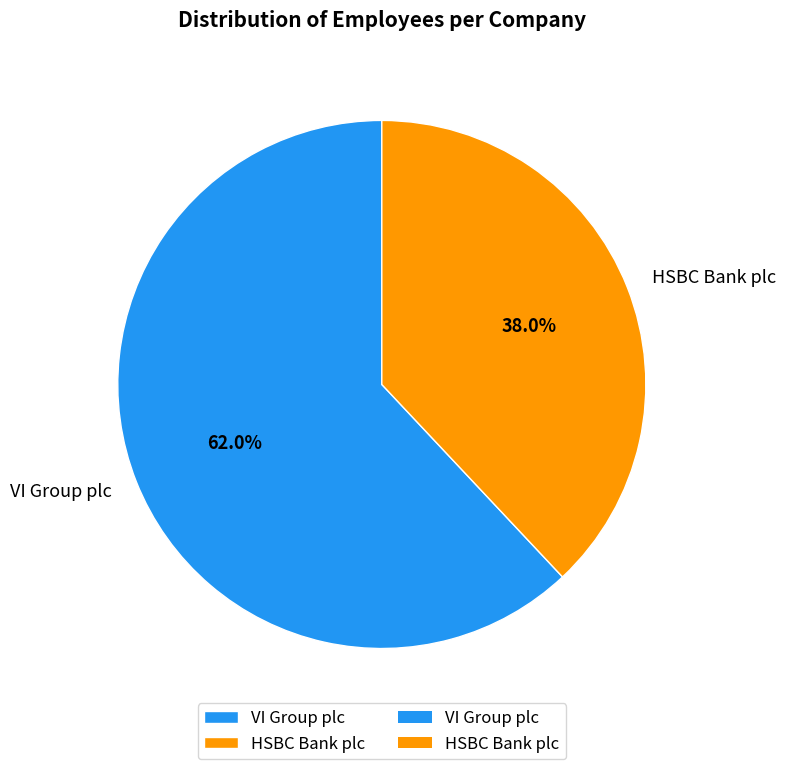

What is the ratio of the value at VI Group plc to the value at HSBC Bank plc?

1.6